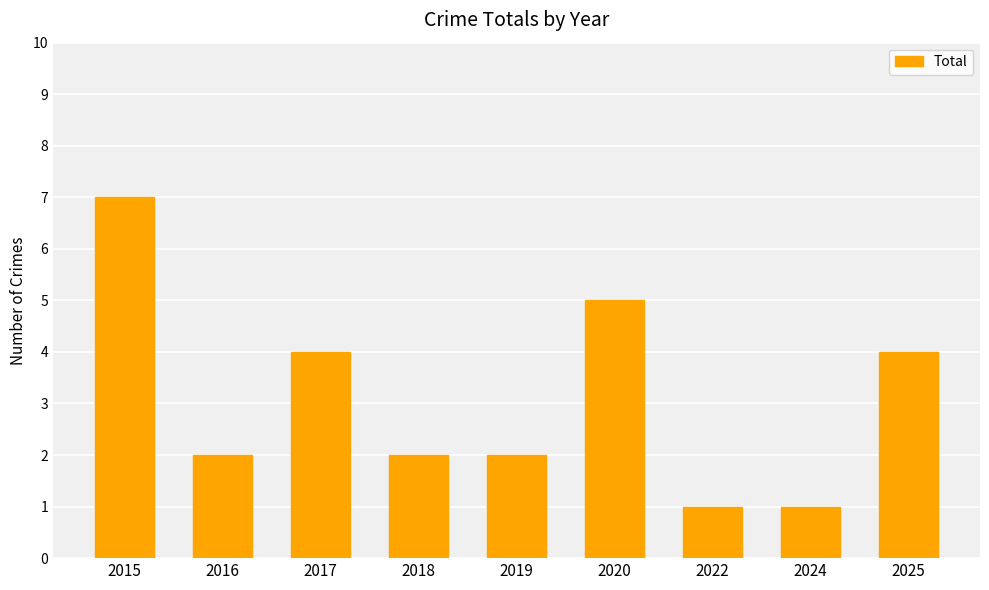

Is it true that the value at 2020 is 5?

True